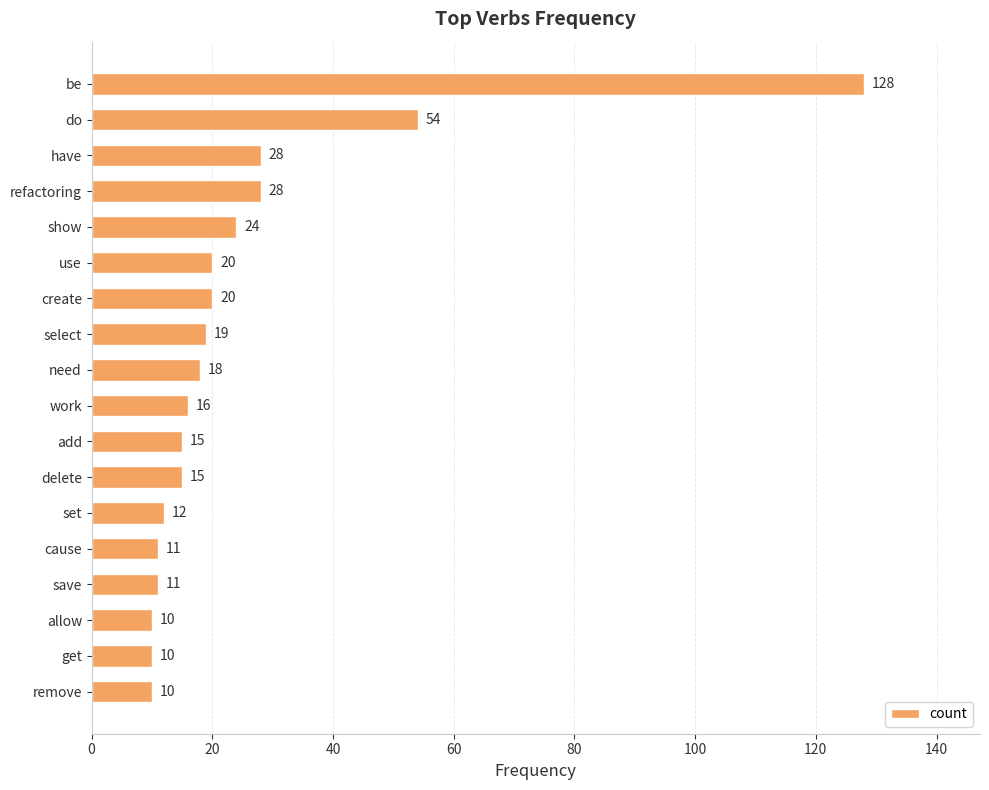

How many bars are there in total?

18